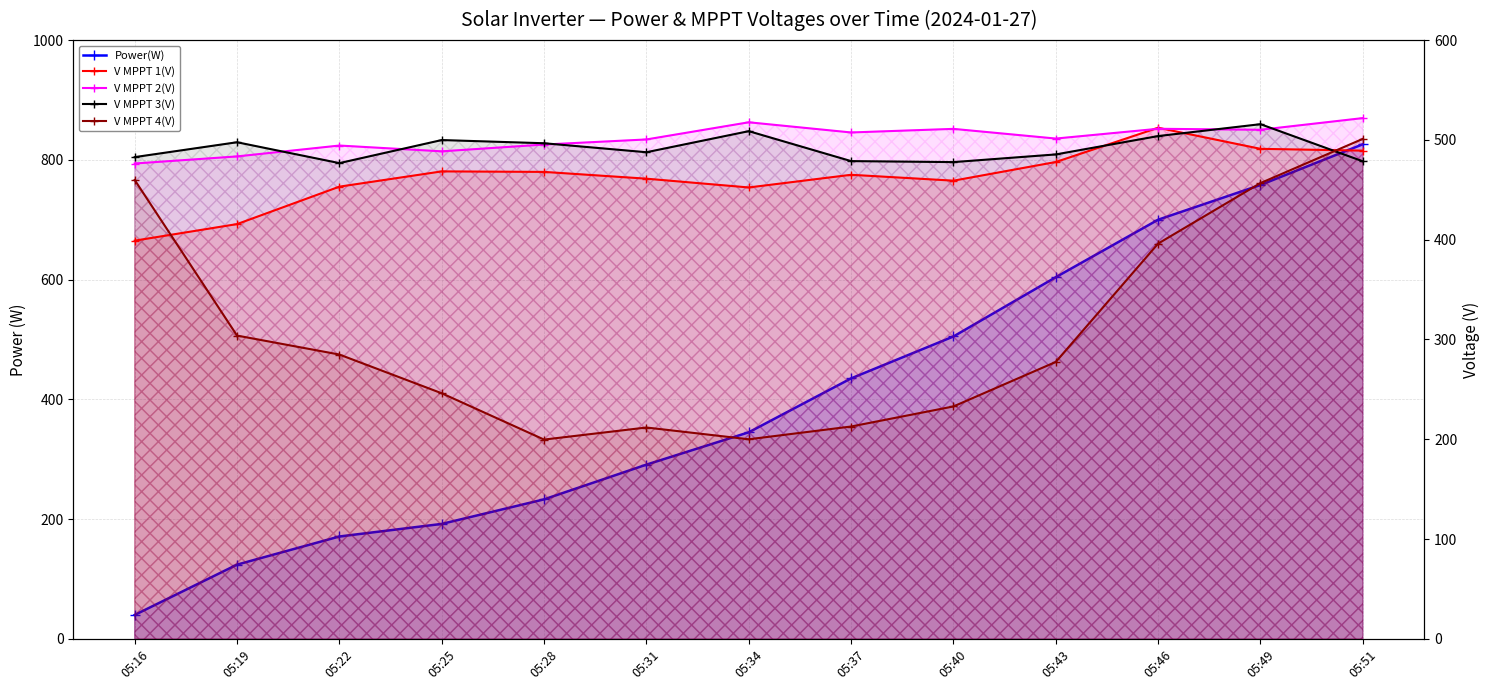

Is it true that Power(W) equals 217.7 at 05:37?

False